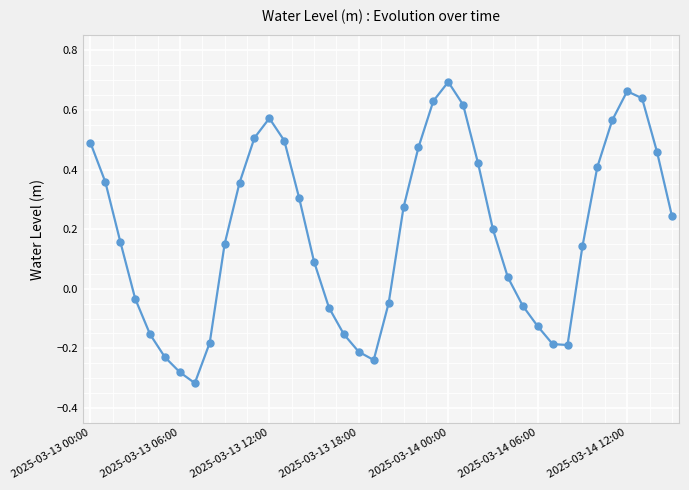

What is the sum of all values?

7.5